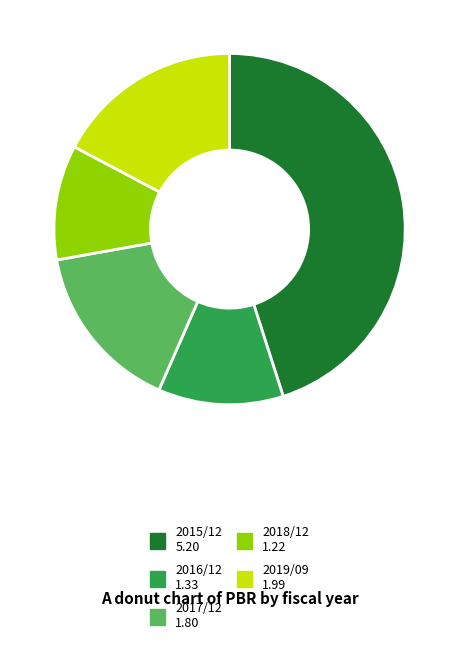

Between 2016/12 and 2018/12, which is larger?

2016/12